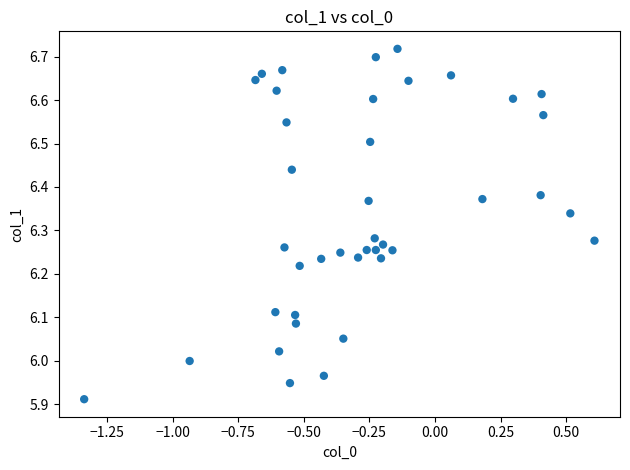

What is the range of X values (max minus min)?

1.9